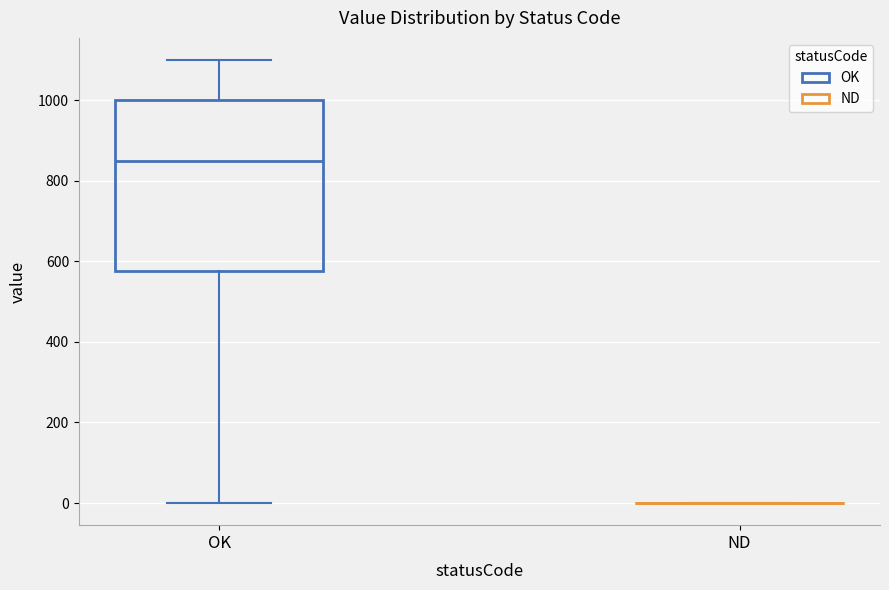

Reading left to right, transcribe this box plot: for each box, give where its median line is, the range the box spans, and where its two whiskers end, as read against the y-axis. The values are not printed on the chart, so give them approximately, as read against the axis.

OK: median 860, box 580 to 1000, whiskers 0 to 1100
ND: box collapsed to a line at 0, whiskers 0 to 0